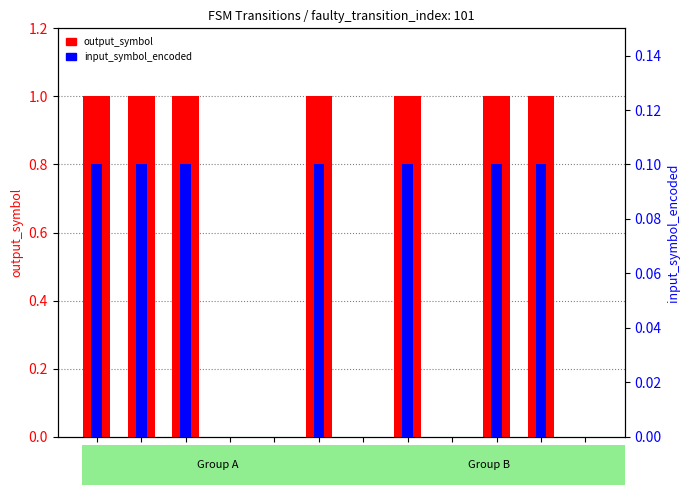

Where is output_symbol nearest to the value 0?

3